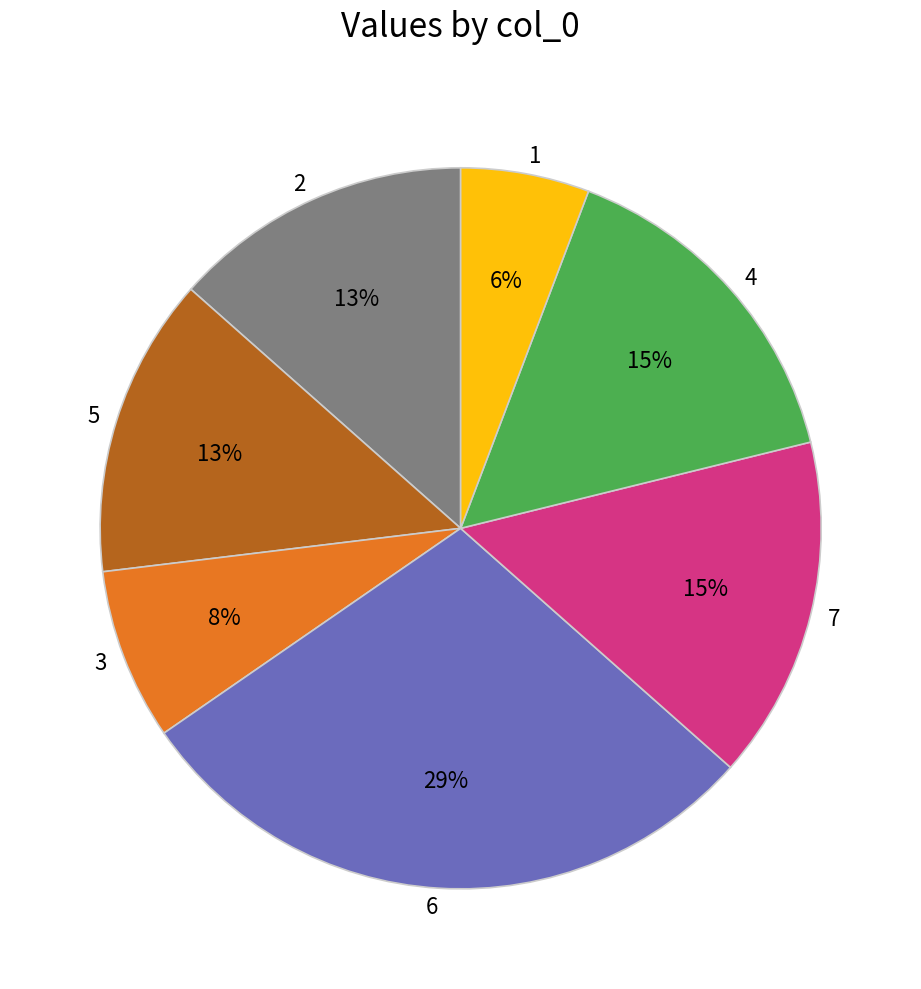

To the nearest percent, what is the average slice percentage?

14%